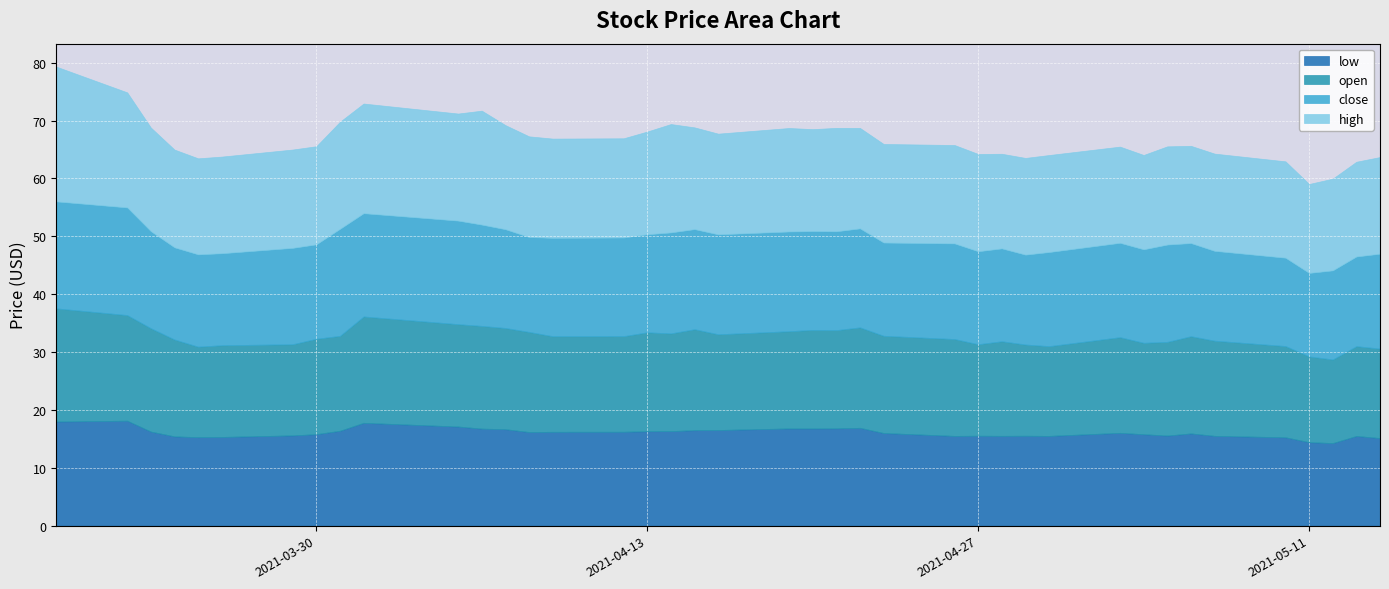

How many lines are shown in the chart?

4